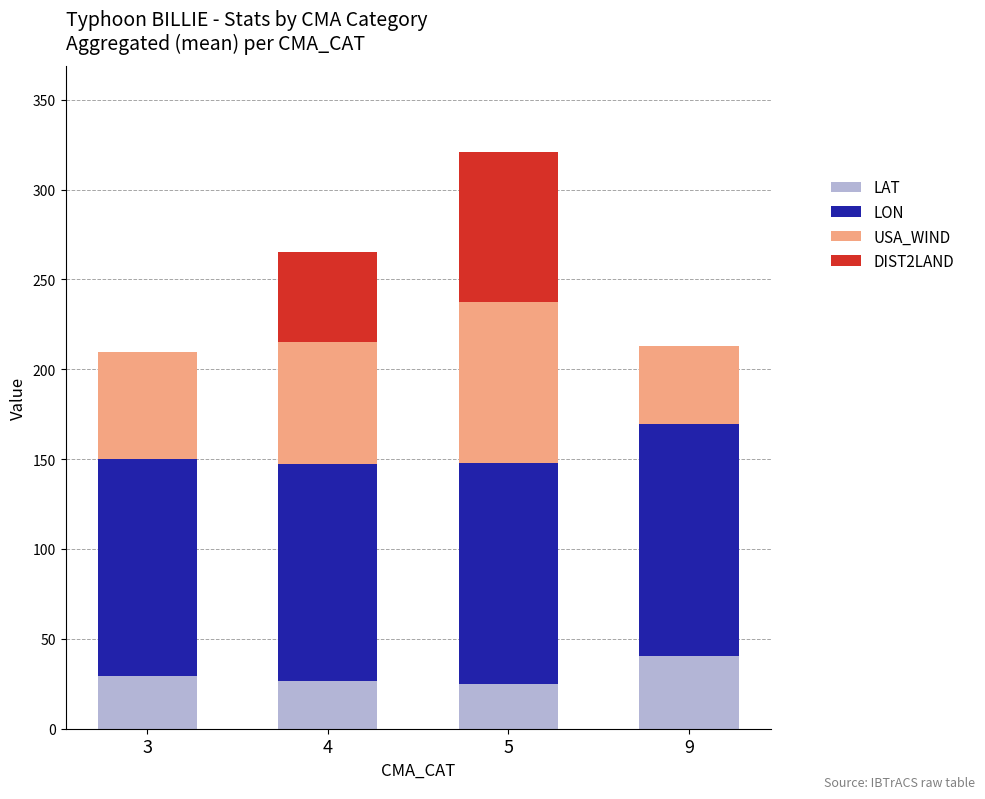

What is the sum of the LAT values at 3 and 4?

55.8